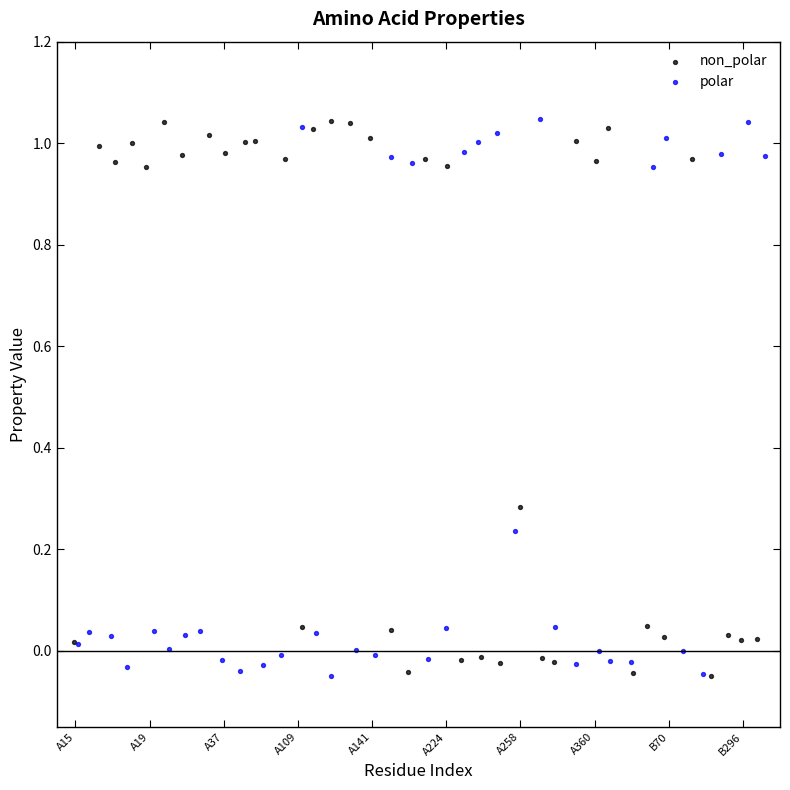

What are all the series names shown in the legend?

non_polar, polar